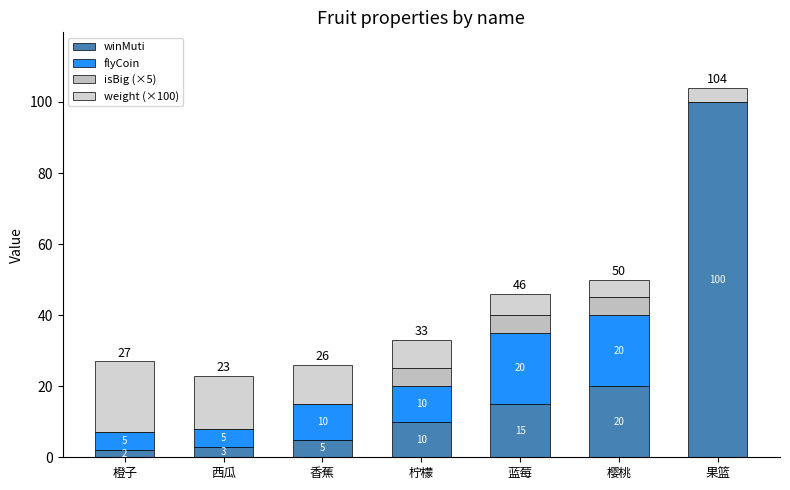

True or false: flyCoin has a value of 20 at 樱桃.

True